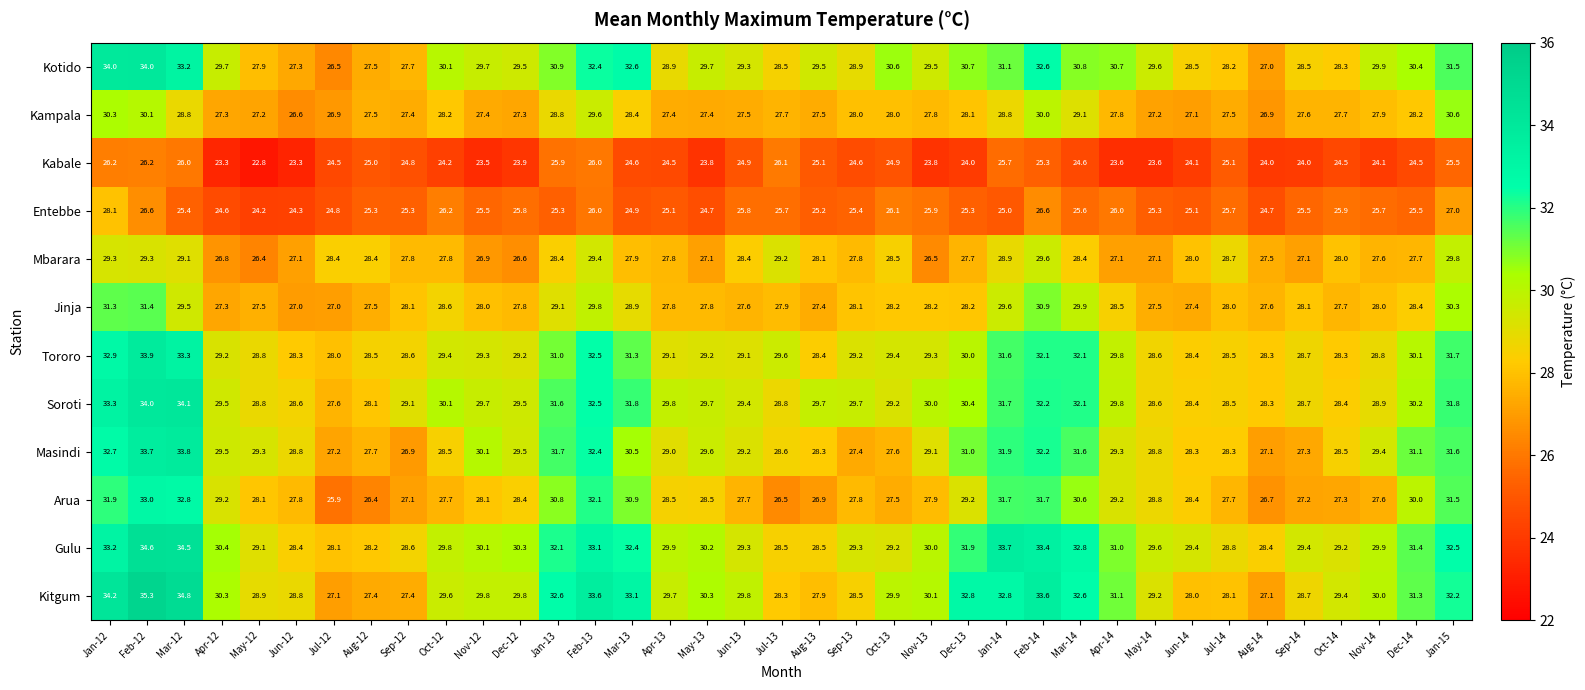

What is the lowest value of the Kitgum series?

27.1